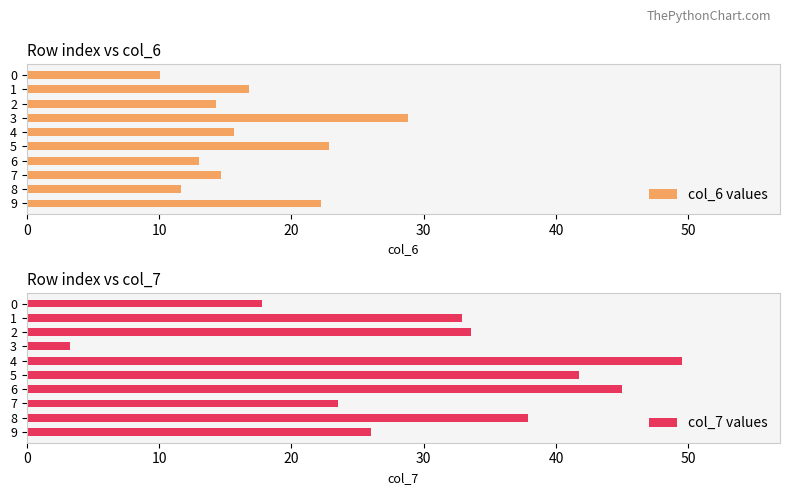

How many bars are there in total?

20